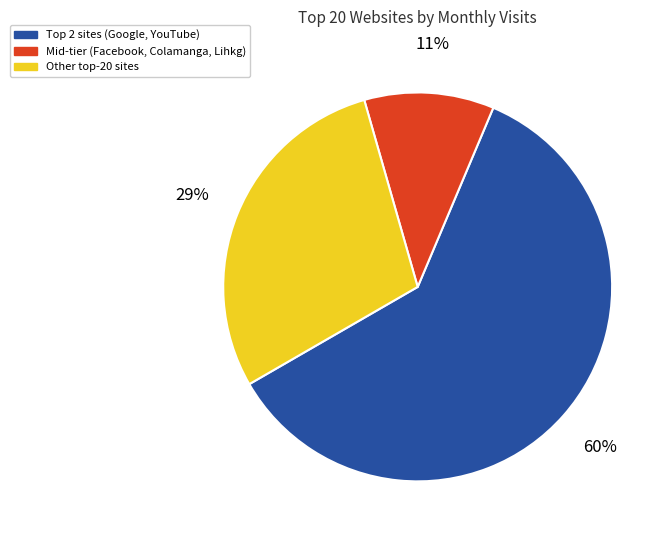

Which slice is the smallest?

Mid-tier (Facebook, Colamanga, Lihkg)